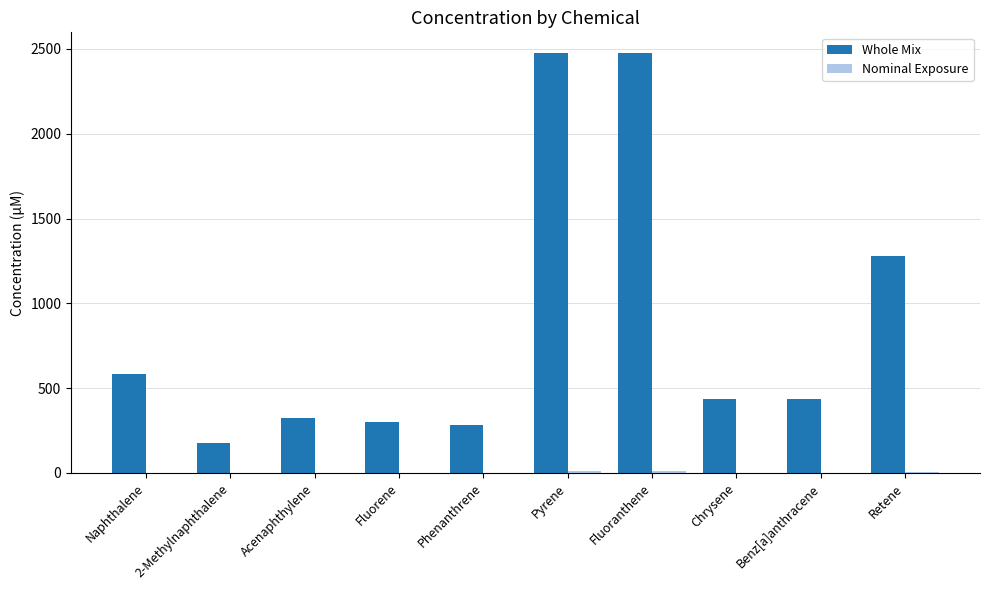

What is the maximum value shown in the chart?

2474.0